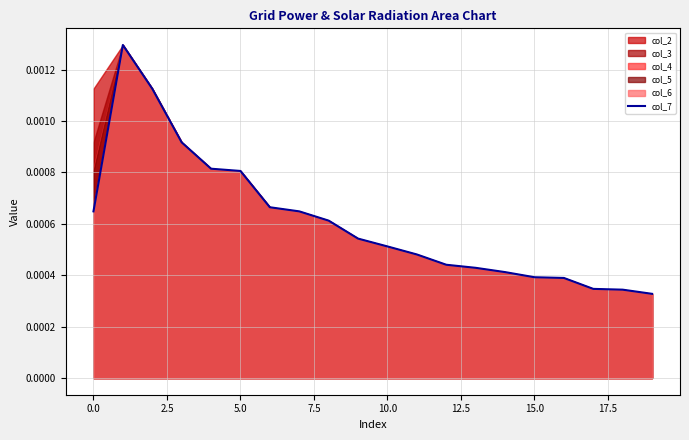

How many interior local peaks (higher than both neighbors) does the data have?

1